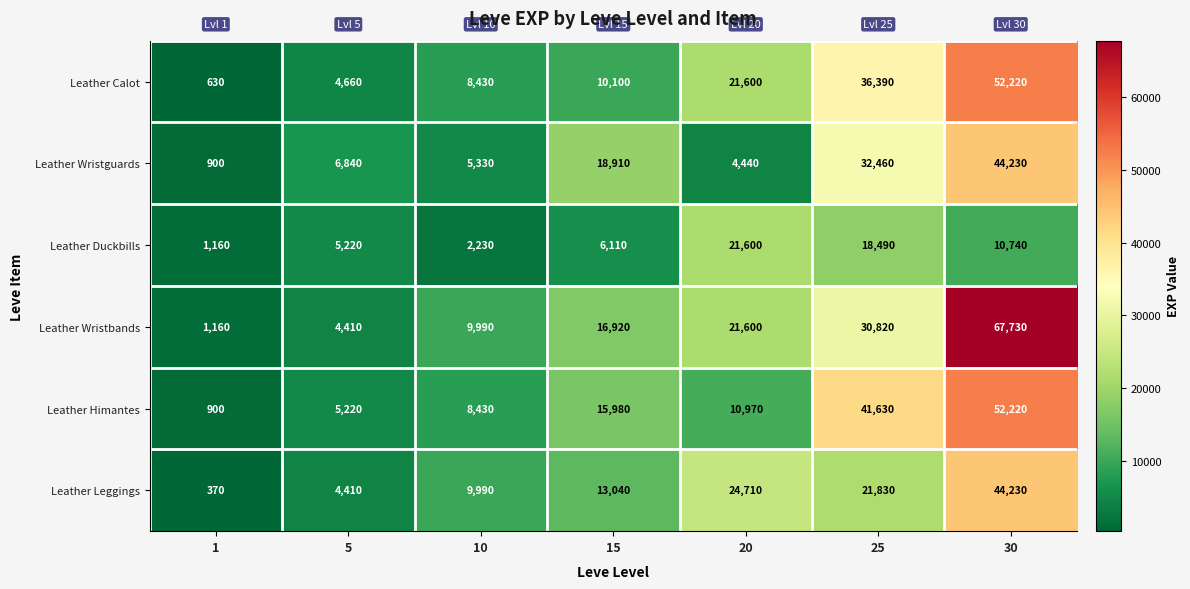

The Leather Calot series shows 36390 at 25. True or false?

True